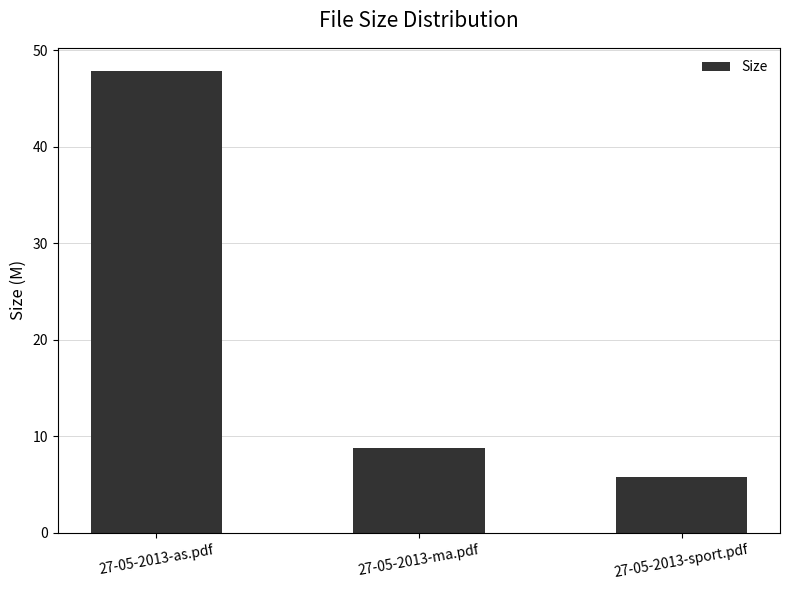

How many bars are there in total?

3